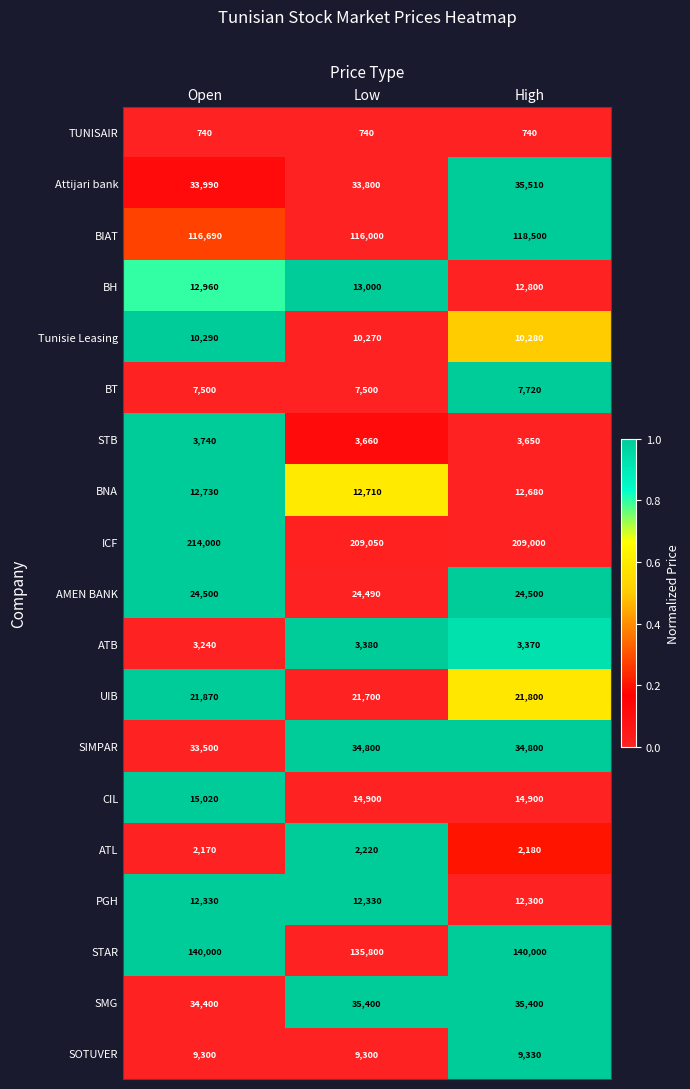

True or false: SOTUVER has a value of 9300 at Low.

True